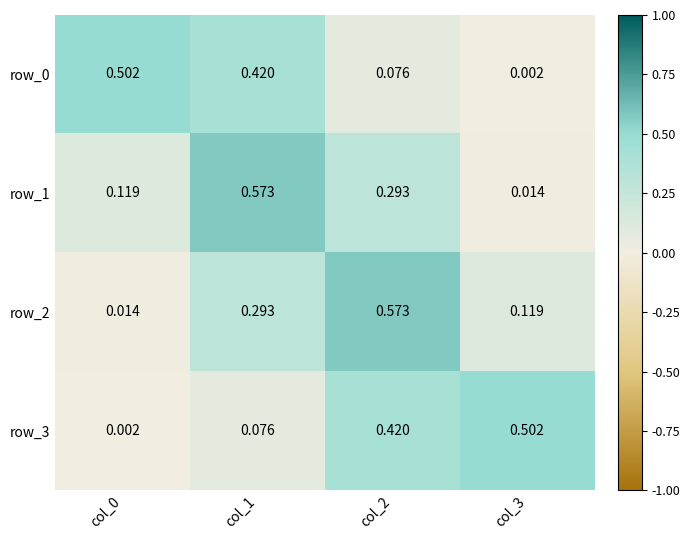

What is the sum of all row_3 values?

1.0